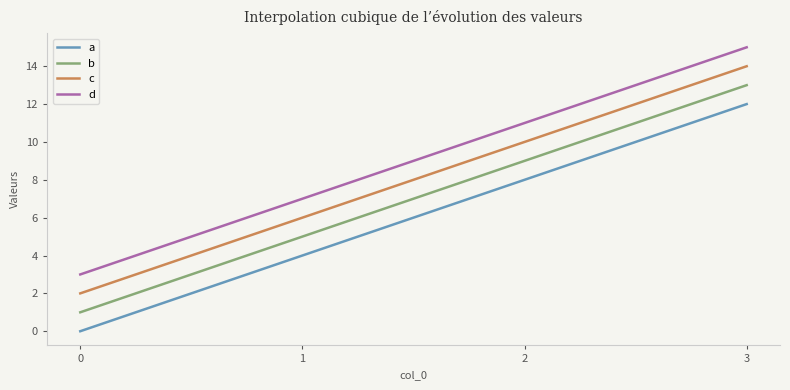

Rank the series by their average value, from lowest to highest.

a, b, c, d